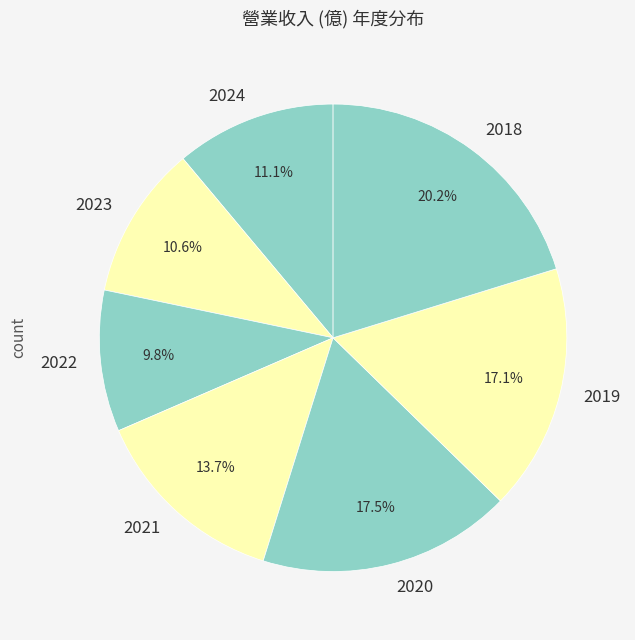

How much of the chart is everything except 2024?

88.9%